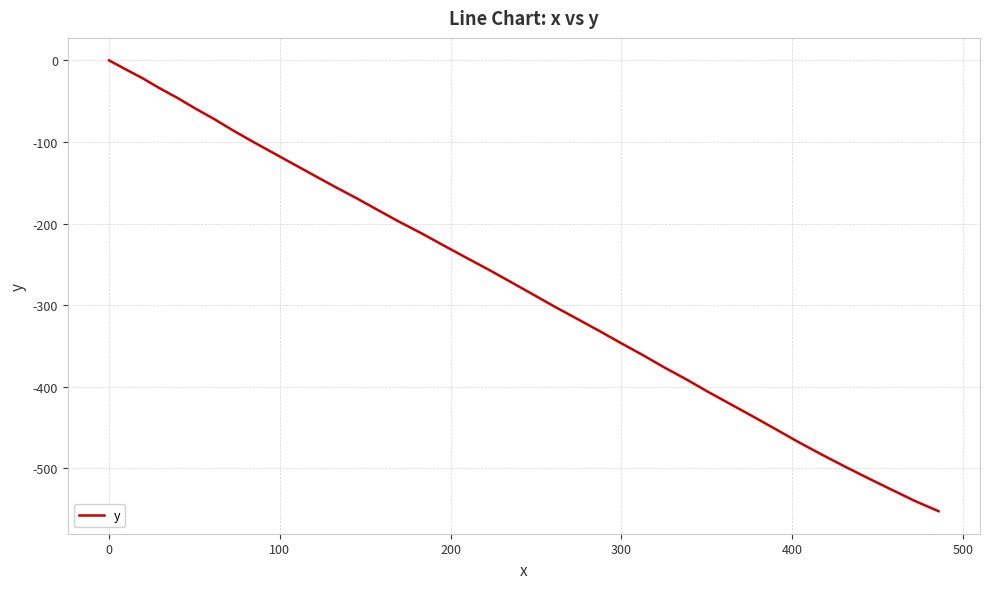

What is the difference between the maximum and minimum values?

552.8